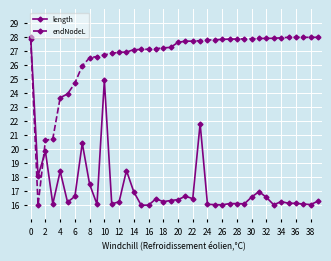

Is this an area chart (filled region under the line)?

No